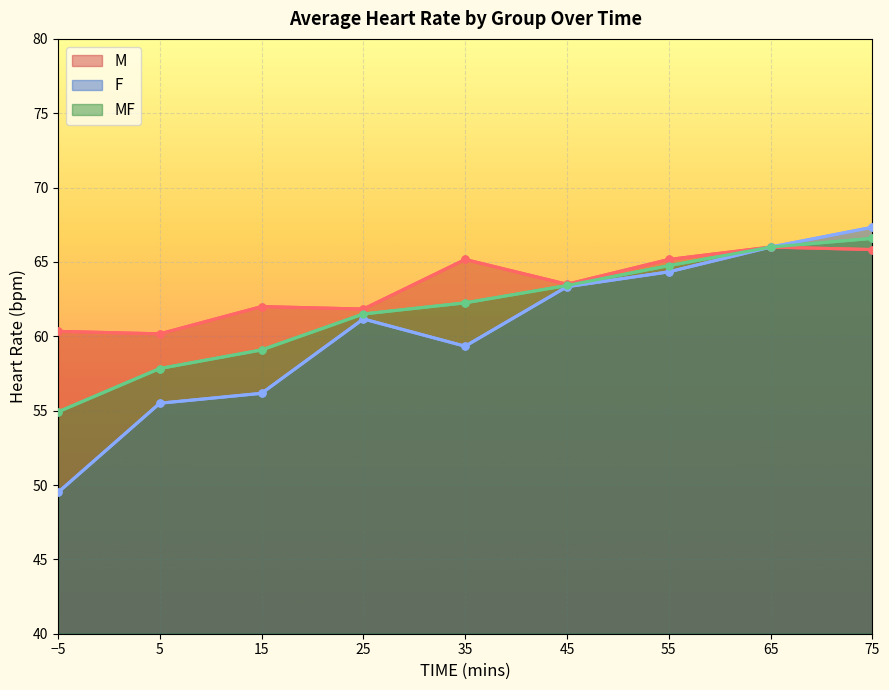

What is the sum of the M values at 75 and 25?

127.7